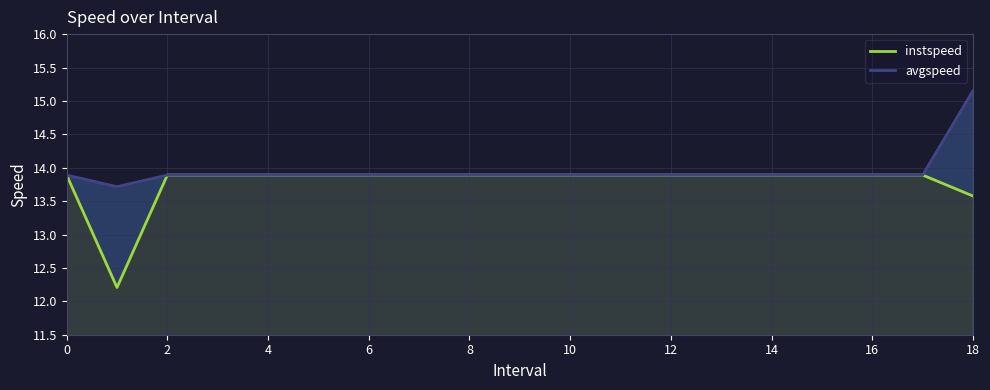

What is the maximum value for instspeed?

13.9